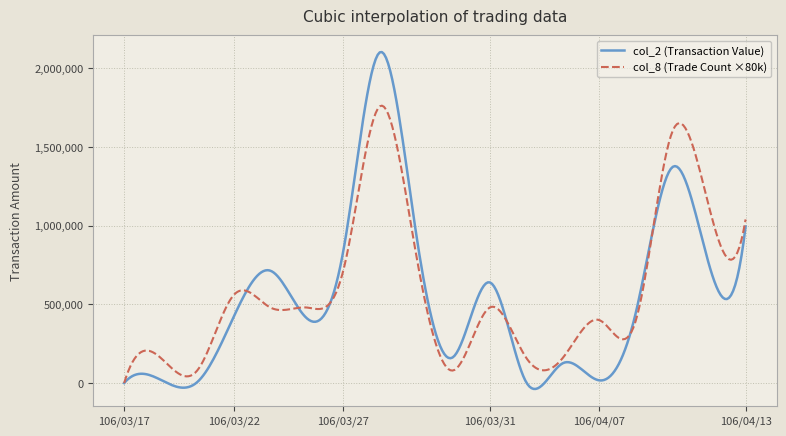

What is the maximum value shown in the chart?

2103835.0